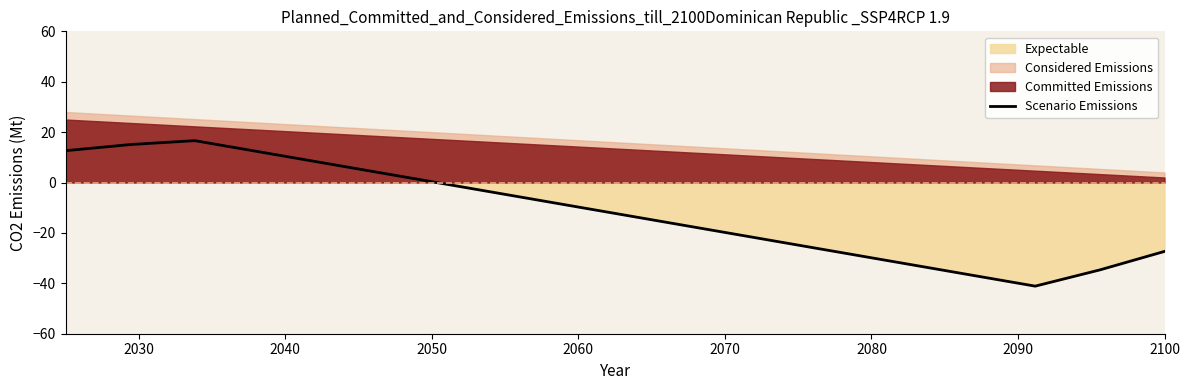

How many points are lower than both their immediate neighbors (excluding endpoints)?

1